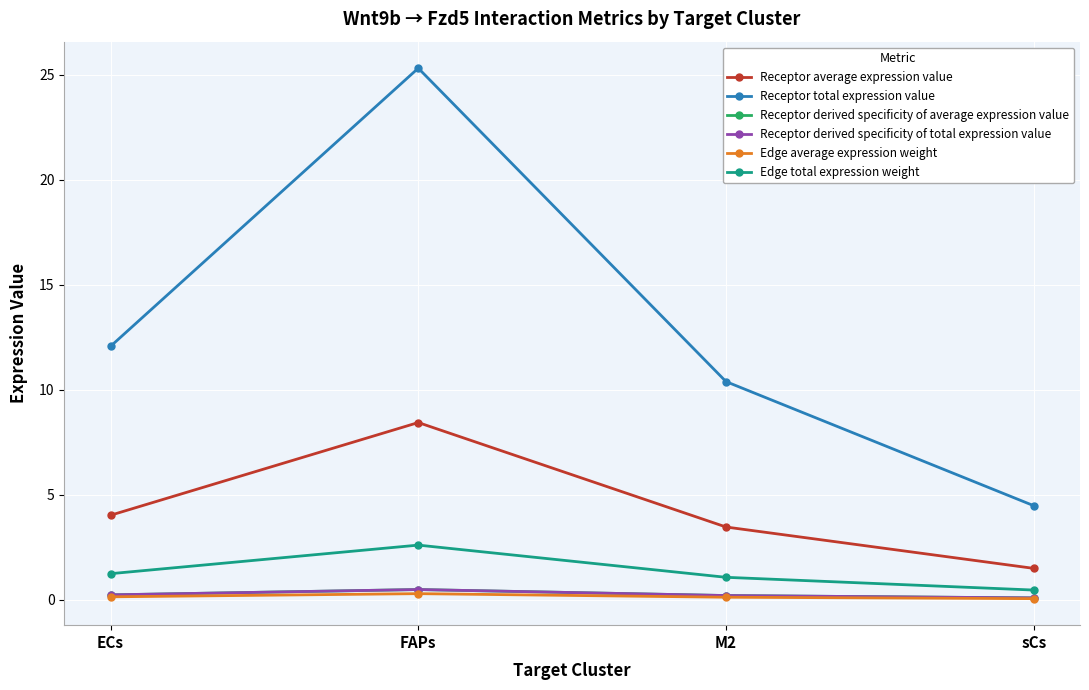

Is this an area chart (filled region under the line)?

No